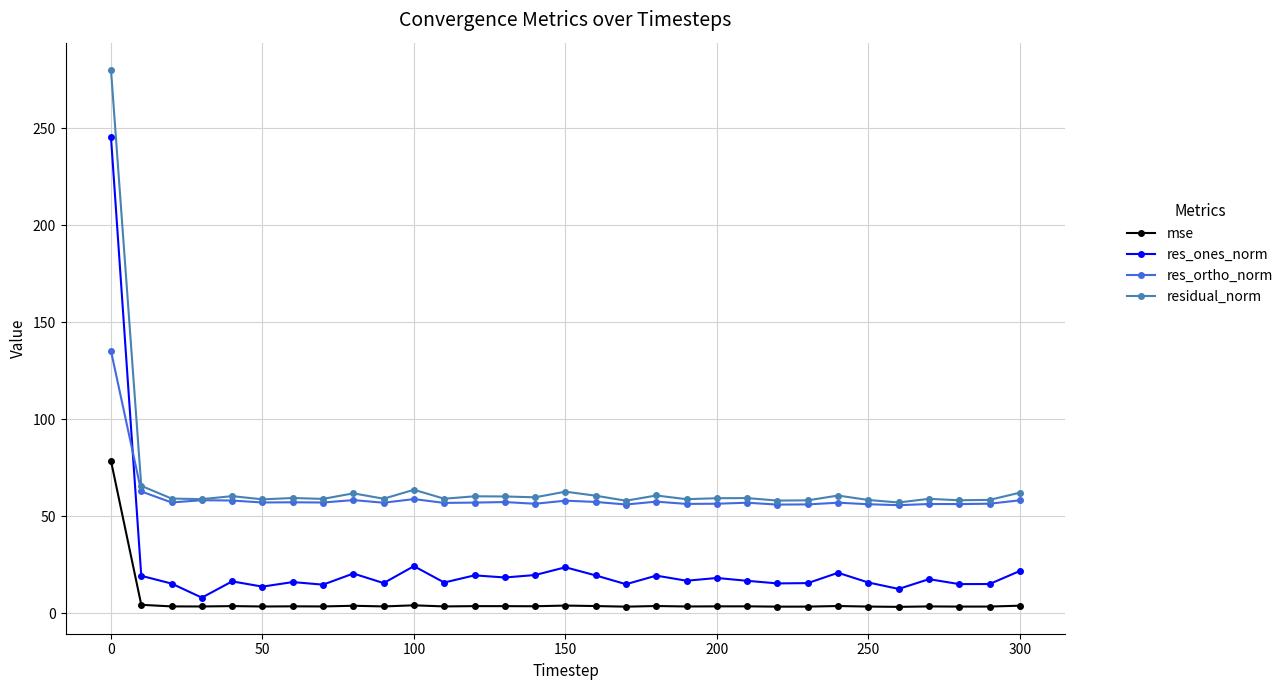

True or false: mse and residual_norm cross at least once.

False